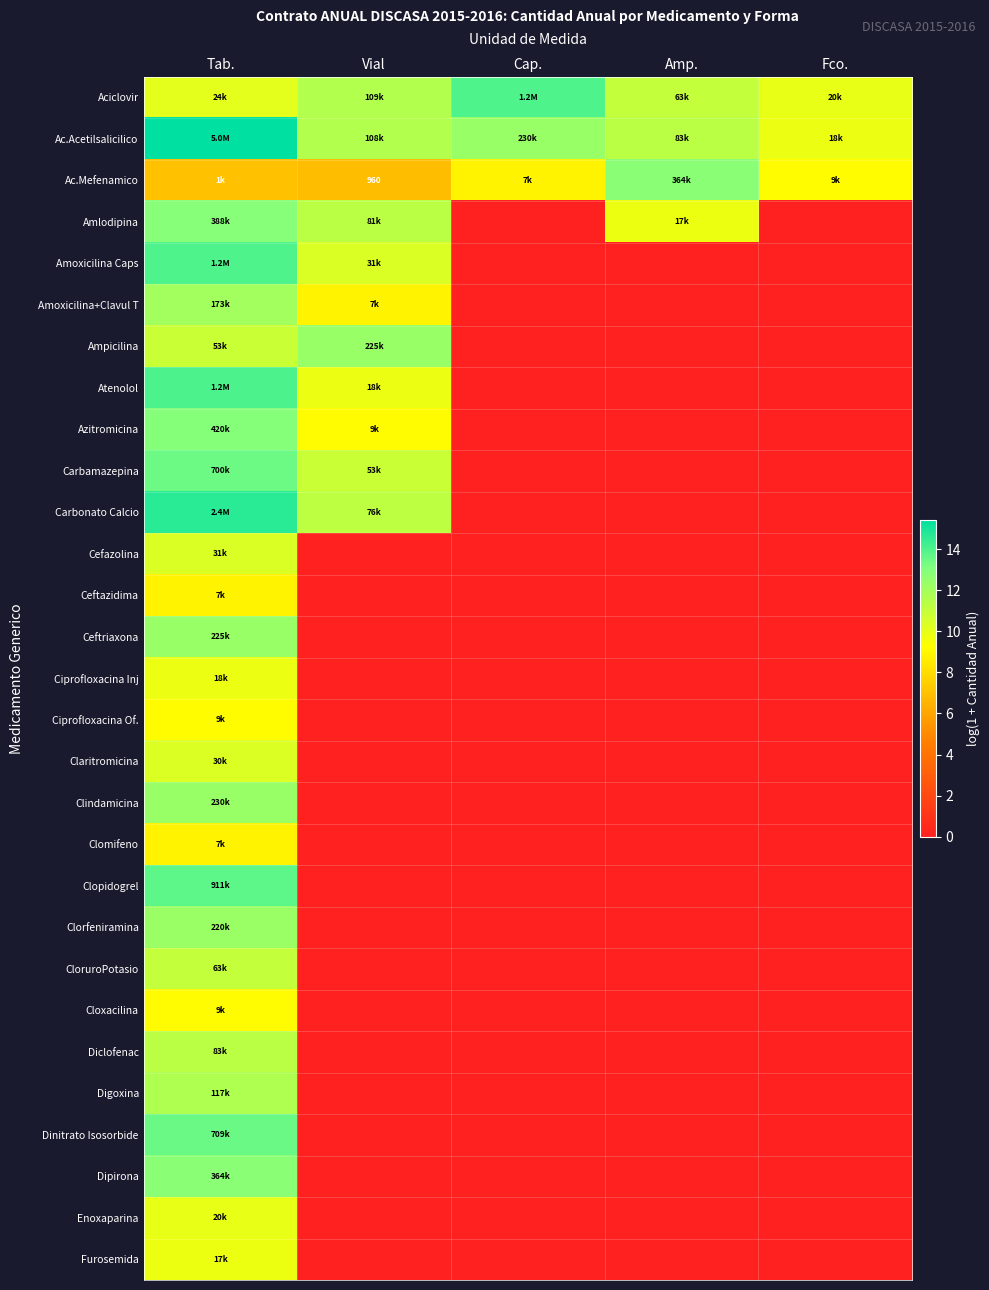

At which category is the sum across all series the highest?

Tab.